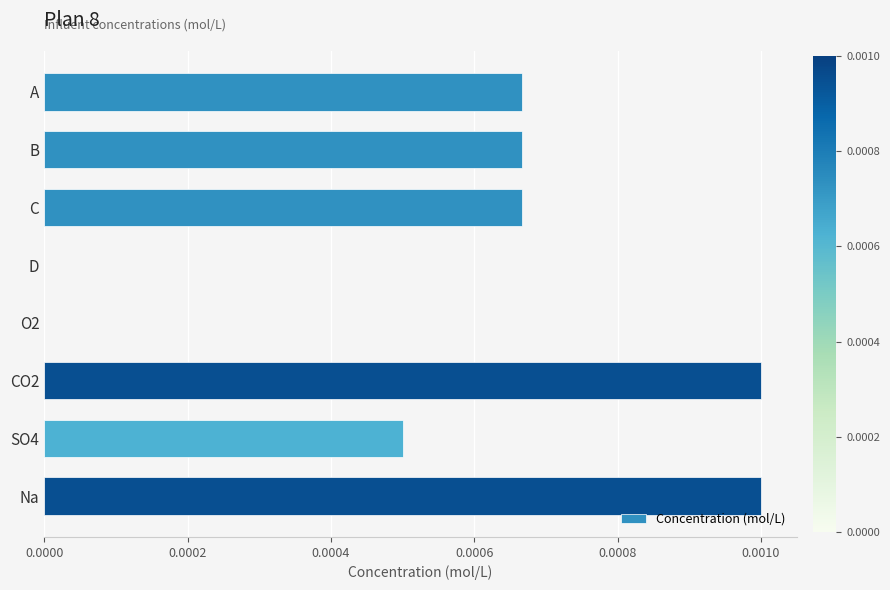

Is it true that the value at C is 0.0?

True